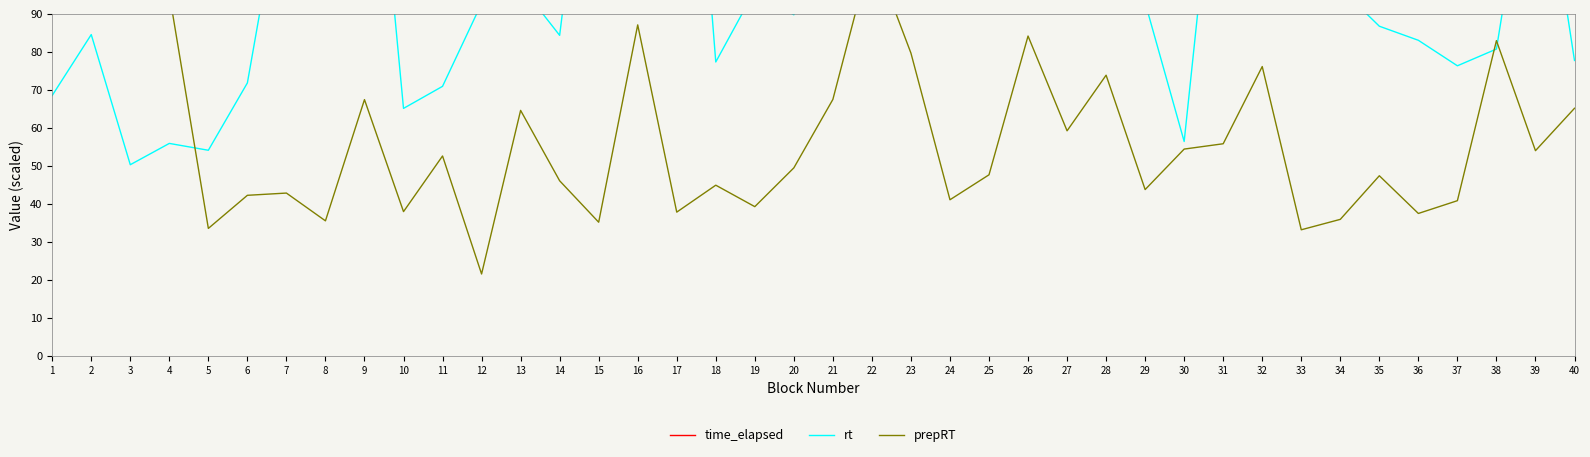

Is it true that time_elapsed equals 669.1 at 27?

True